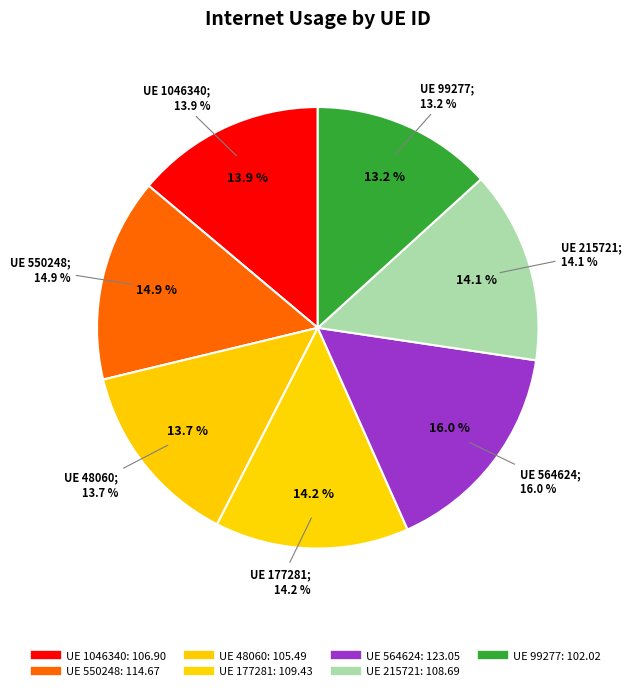

To the nearest percent, what portion does 48060 represent?

14%